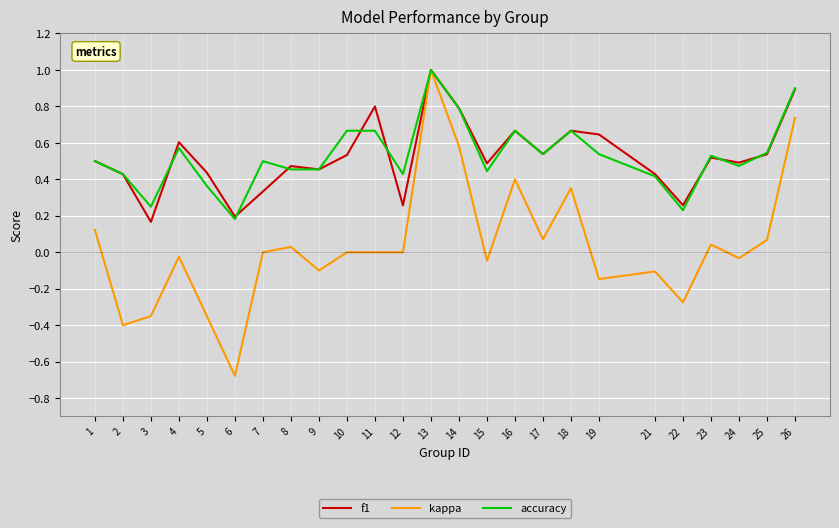

The value of f1 at 25 is 0.3. True or false?

False